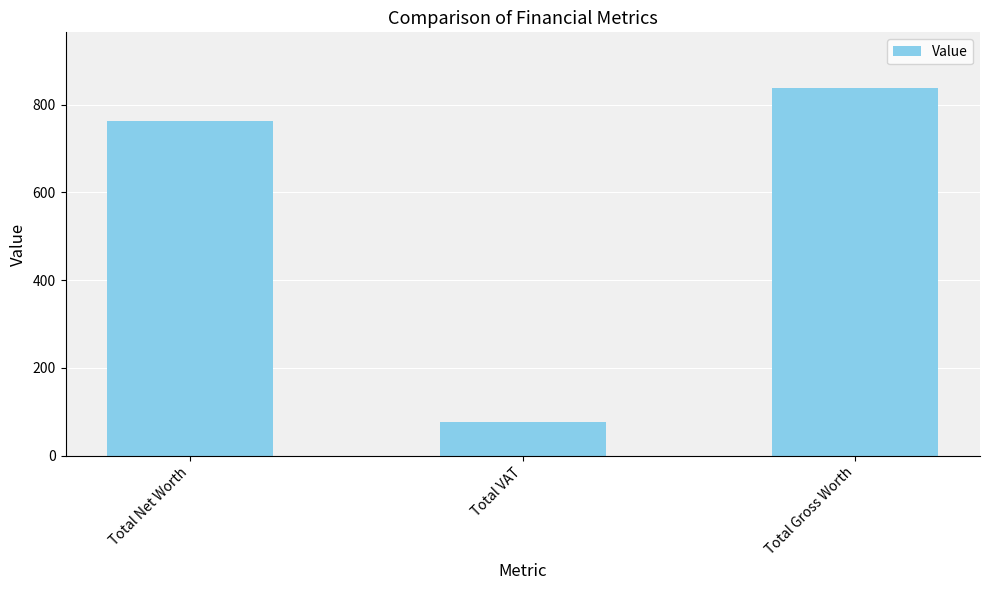

At which label is the value closest to 457?

Total Net Worth